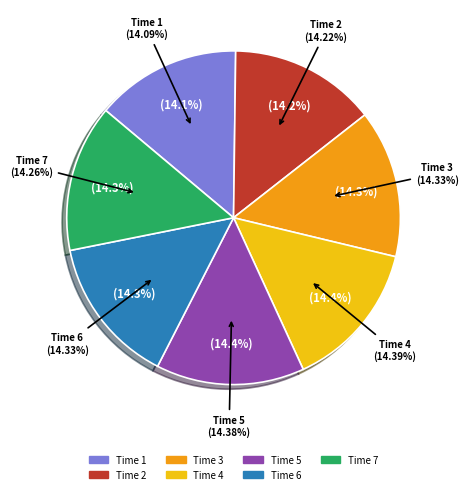

The 1 slice represents 14% of the pie. True or false?

True